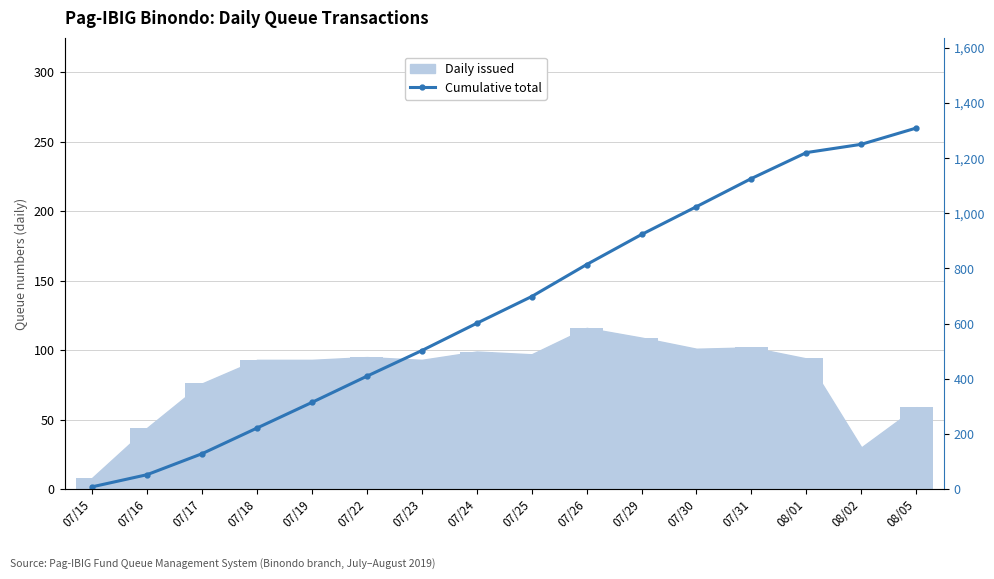

At which category does the chart reach its minimum across all series?

07/15